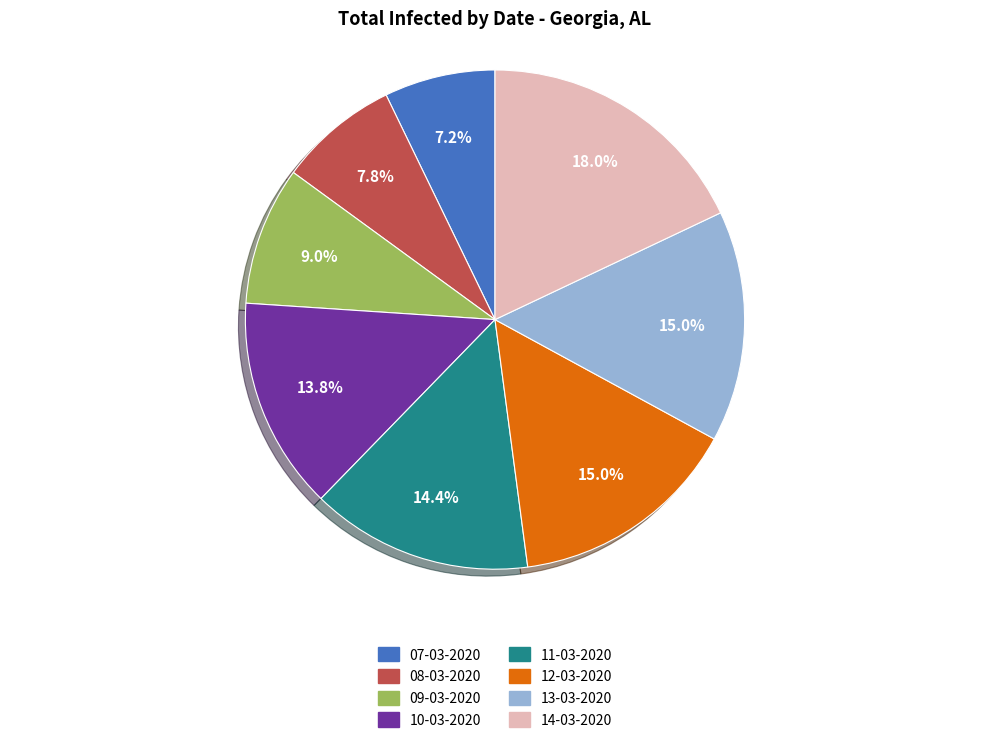

How many slices are in this pie chart?

8